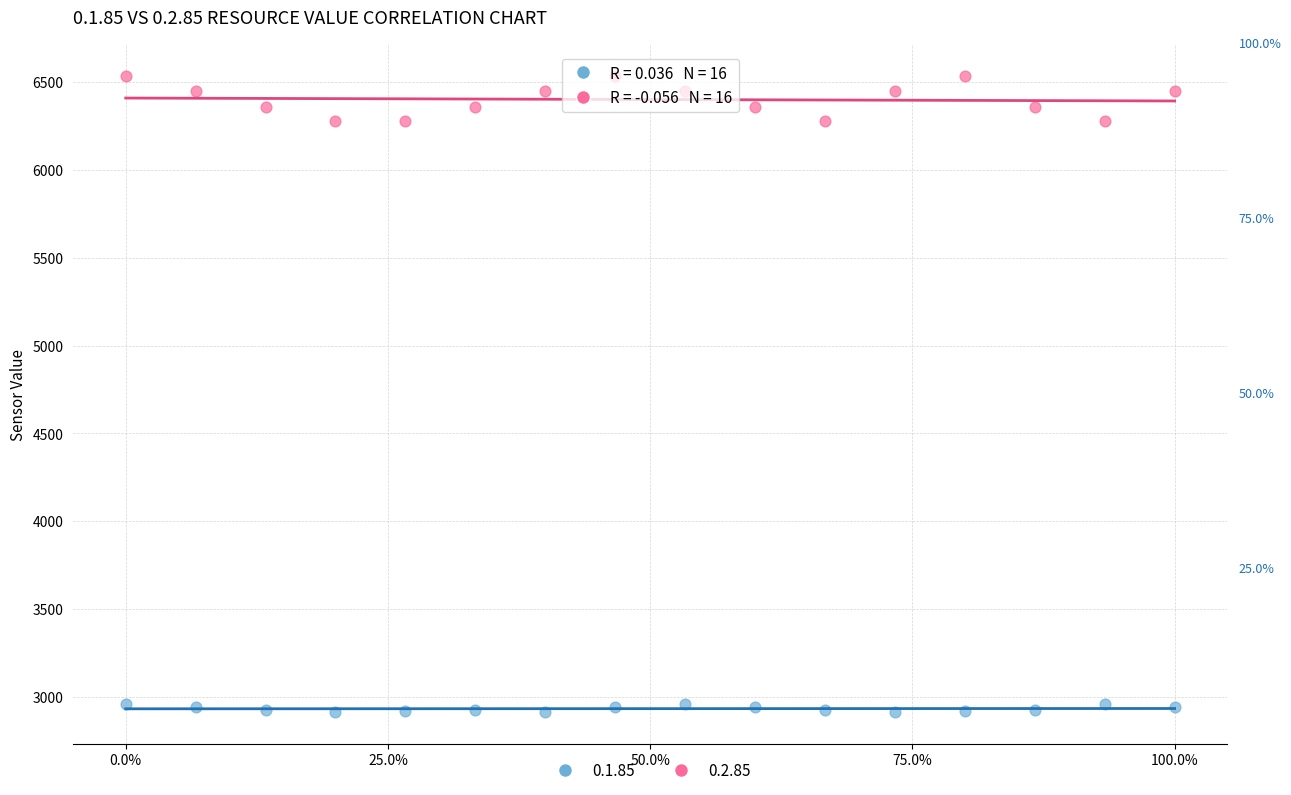

Which series contains the lowest Y value?

0.1.85